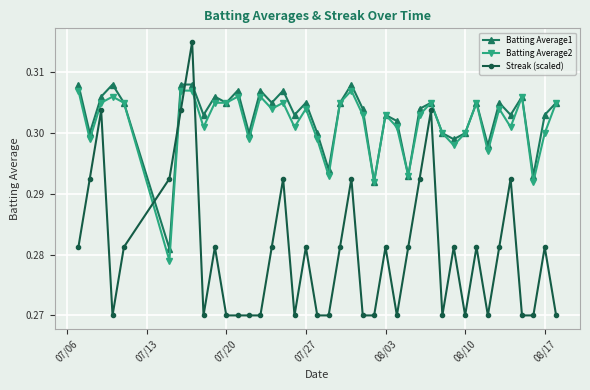

Count the Batting Average2 values in the range 0 to 1.

40